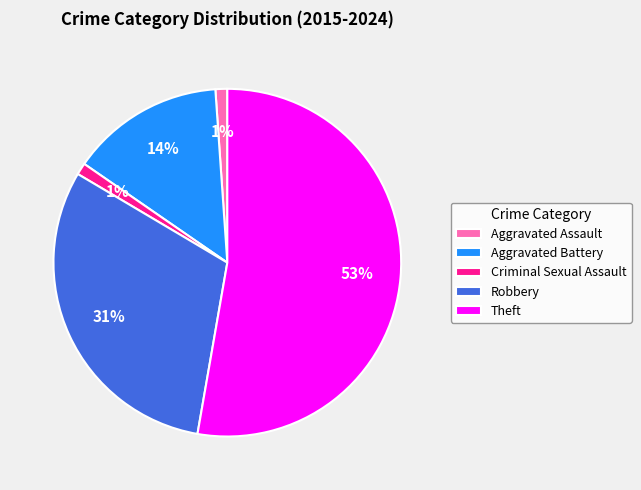

To the nearest percent, what is the difference between the largest and smallest slice percentages?

52%